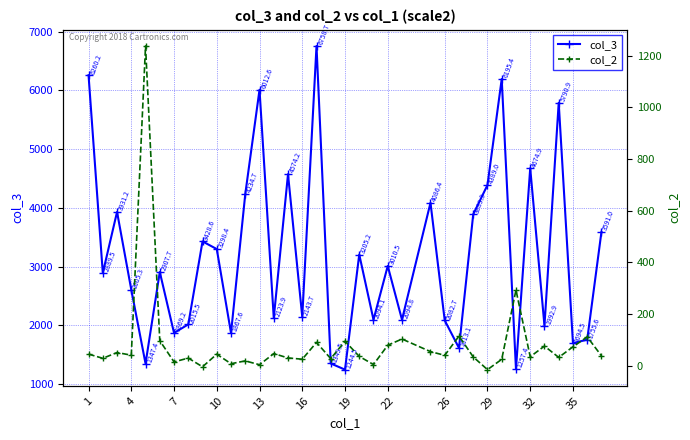

What is the highest value of the col_3 series?

6758.7